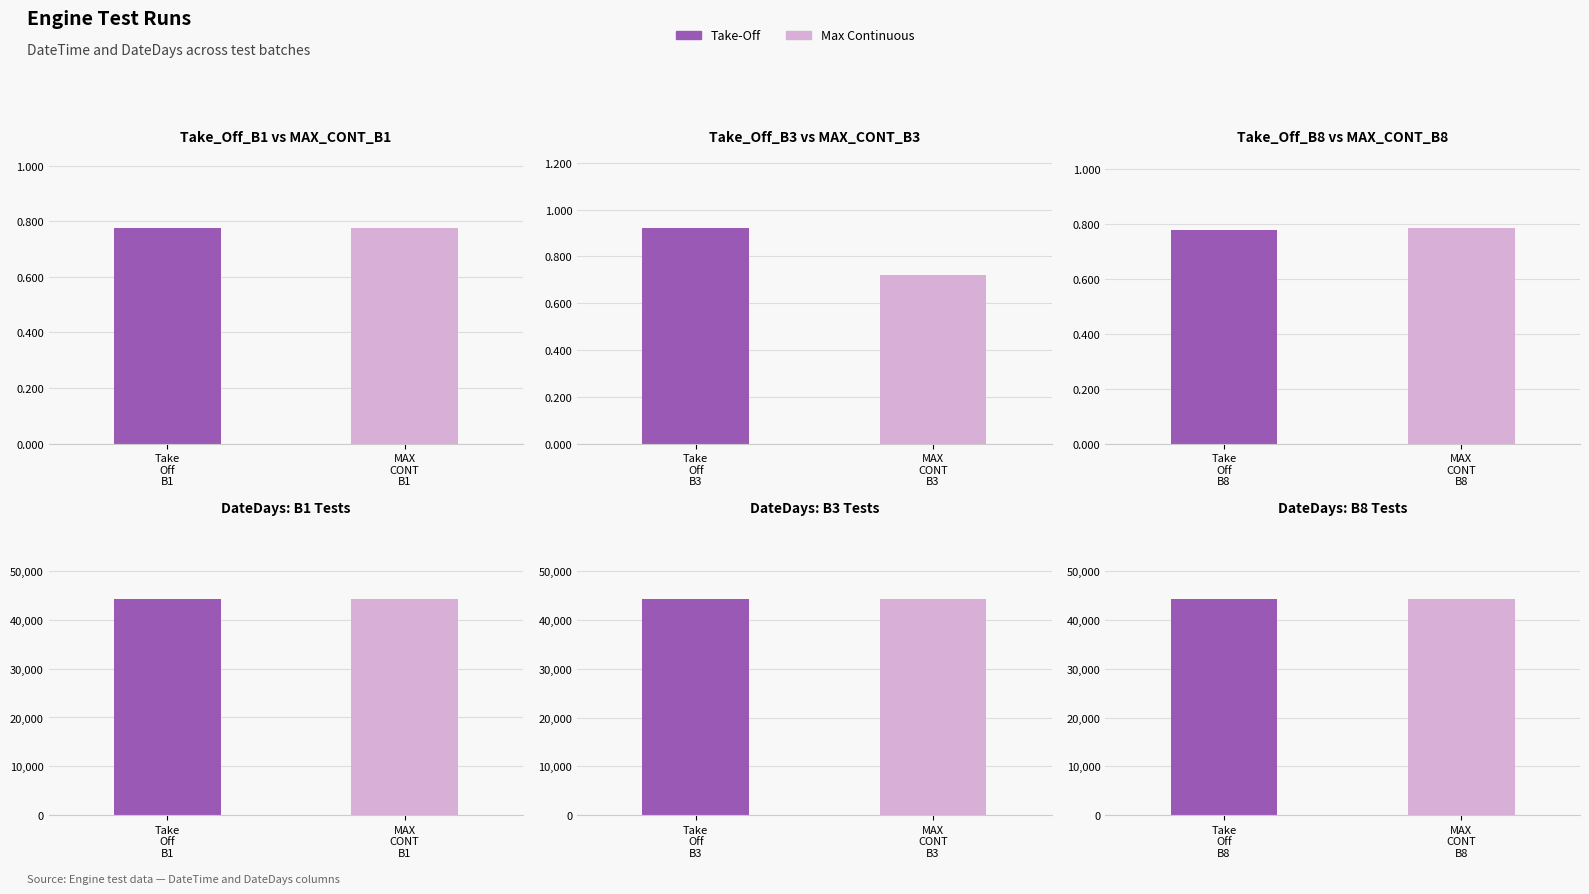

What is the sum of the Take_Off_B3 values at MAX CONT B3 and Take Off B3?

88520